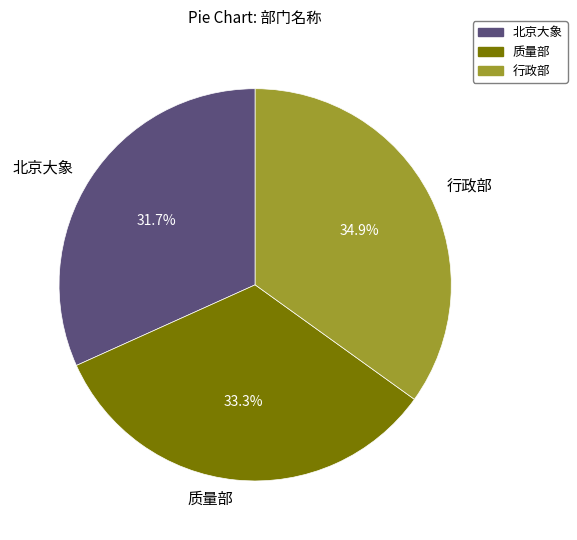

What percentage do 行政部 and 质量部 together represent?

68.3%